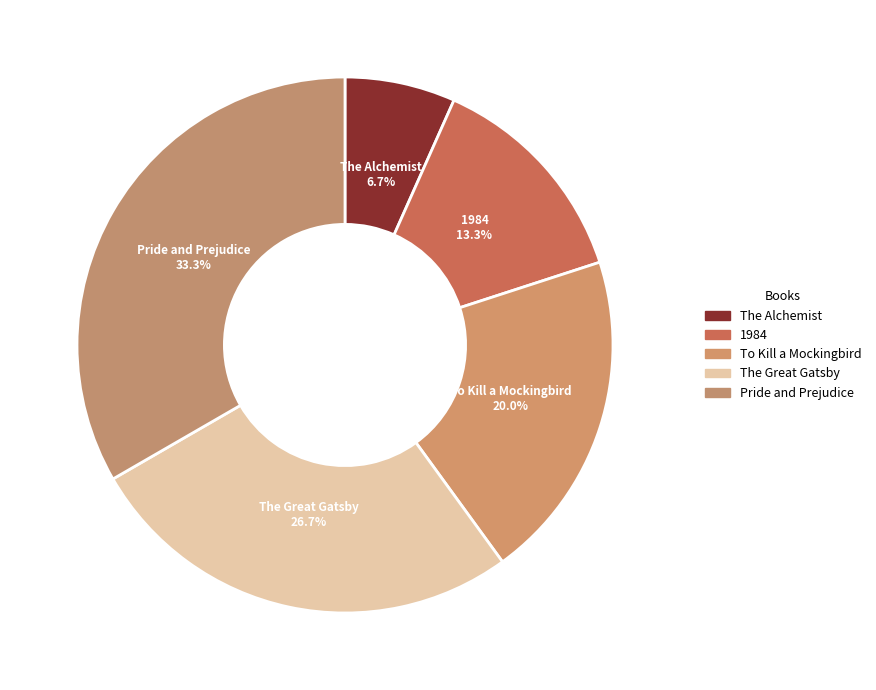

The The Great Gatsby slice represents 37% of the pie. True or false?

False